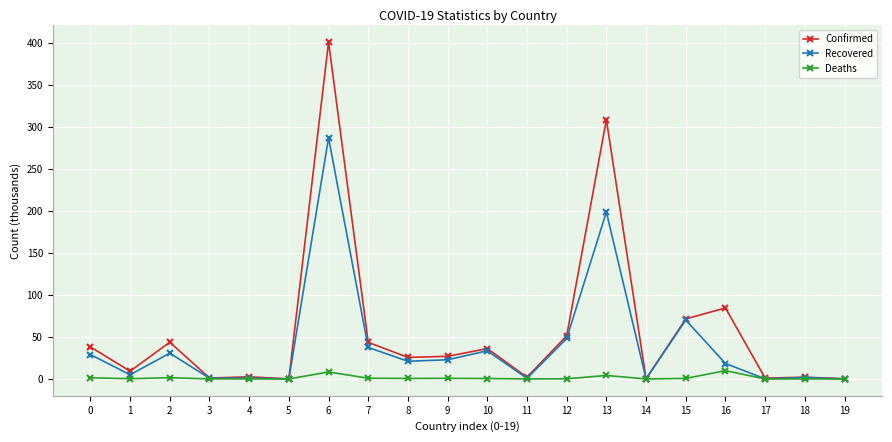

True or false: Recovered has more than 0 interior local peaks.

True